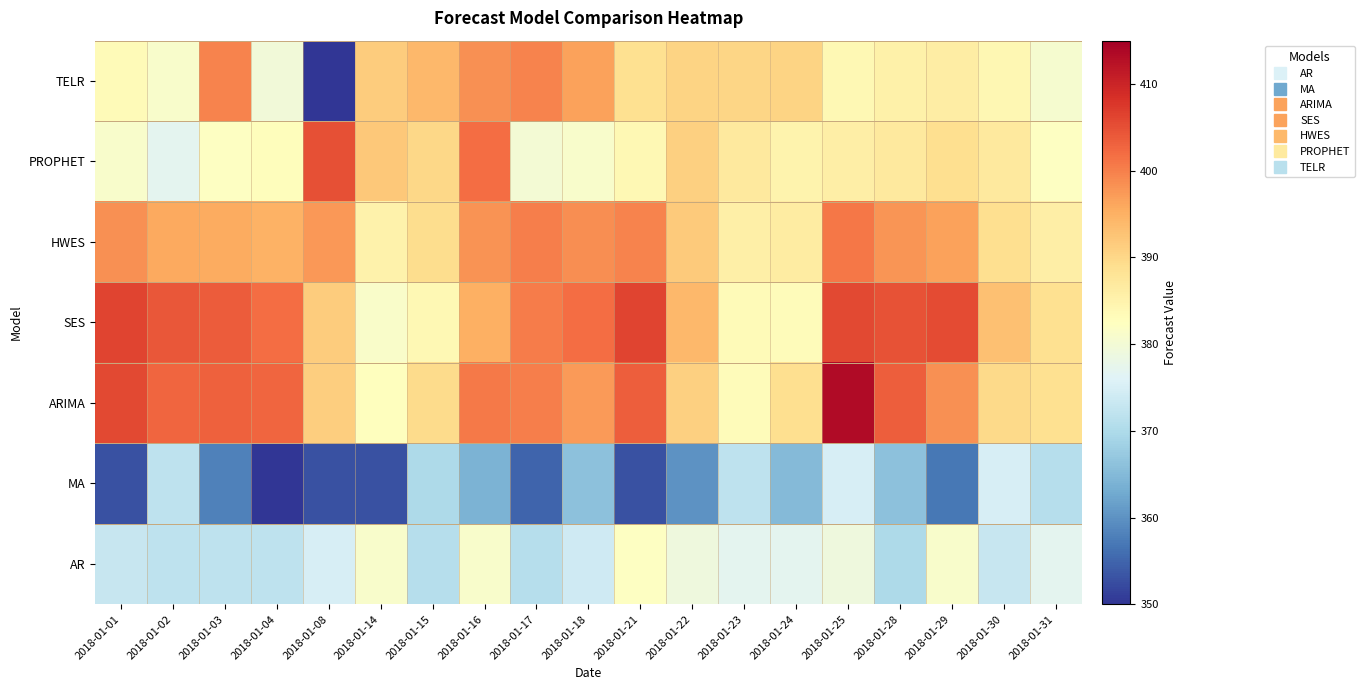

Reading left to right, list all the values displayed in this chart.

AR: 2018-01-01=373.0	2018-01-02=372.0	2018-01-03=372.0	2018-01-04=372.0	2018-01-08=375.0	2018-01-14=381.0	2018-01-15=371.0	2018-01-16=381.0	2018-01-17=371.0	2018-01-18=374.0	2018-01-21=382.0	2018-01-22=379.0	2018-01-23=377.0	2018-01-24=377.0	2018-01-25=379.0	2018-01-28=370.0	2018-01-29=381.0	2018-01-30=373.0	2018-01-31=377.0
MA: 2018-01-01=353.0	2018-01-02=372.0	2018-01-03=358.0	2018-01-04=350.0	2018-01-08=353.0	2018-01-14=353.0	2018-01-15=370.0	2018-01-16=364.0	2018-01-17=355.0	2018-01-18=366.0	2018-01-21=353.0	2018-01-22=360.0	2018-01-23=372.0	2018-01-24=365.0	2018-01-25=375.0	2018-01-28=366.0	2018-01-29=357.0	2018-01-30=375.0	2018-01-31=371.0
ARIMA: 2018-01-01=405.7	2018-01-02=402.7	2018-01-03=403.3	2018-01-04=402.7	2018-01-08=391.3	2018-01-14=382.7	2018-01-15=389.6	2018-01-16=400.7	2018-01-17=400.2	2018-01-18=397.4	2018-01-21=403.5	2018-01-22=390.9	2018-01-23=383.2	2018-01-24=389.0	2018-01-25=413.3	2018-01-28=403.3	2018-01-29=398.3	2018-01-30=389.8	2018-01-31=388.7
SES: 2018-01-01=406.4	2018-01-02=404.1	2018-01-03=403.8	2018-01-04=402.0	2018-01-08=391.6	2018-01-14=381.3	2018-01-15=384.0	2018-01-16=395.0	2018-01-17=400.5	2018-01-18=401.8	2018-01-21=406.2	2018-01-22=394.0	2018-01-23=383.4	2018-01-24=383.0	2018-01-25=405.6	2018-01-28=404.6	2018-01-29=405.6	2018-01-30=393.1	2018-01-31=388.7
HWES: 2018-01-01=398.5	2018-01-02=395.9	2018-01-03=395.6	2018-01-04=394.7	2018-01-08=397.6	2018-01-14=385.2	2018-01-15=389.2	2018-01-16=398.0	2018-01-17=400.1	2018-01-18=398.6	2018-01-21=399.5	2018-01-22=391.8	2018-01-23=385.7	2018-01-24=386.5	2018-01-25=401.0	2018-01-28=397.8	2018-01-29=396.7	2018-01-30=389.1	2018-01-31=386.0
PROPHET: 2018-01-01=381.0	2018-01-02=377.0	2018-01-03=382.0	2018-01-04=383.0	2018-01-08=405.0	2018-01-14=392.0	2018-01-15=390.0	2018-01-16=402.0	2018-01-17=380.0	2018-01-18=381.0	2018-01-21=384.0	2018-01-22=391.0	2018-01-23=387.0	2018-01-24=385.0	2018-01-25=386.0	2018-01-28=387.0	2018-01-29=389.0	2018-01-30=387.0	2018-01-31=382.0
TELR: 2018-01-01=383.5	2018-01-02=381.0	2018-01-03=399.7	2018-01-04=379.5	2018-01-08=49.8	2018-01-14=391.6	2018-01-15=393.9	2018-01-16=398.3	2018-01-17=399.6	2018-01-18=396.5	2018-01-21=388.8	2018-01-22=390.4	2018-01-23=390.4	2018-01-24=390.6	2018-01-25=384.0	2018-01-28=385.4	2018-01-29=386.2	2018-01-30=384.3	2018-01-31=380.6